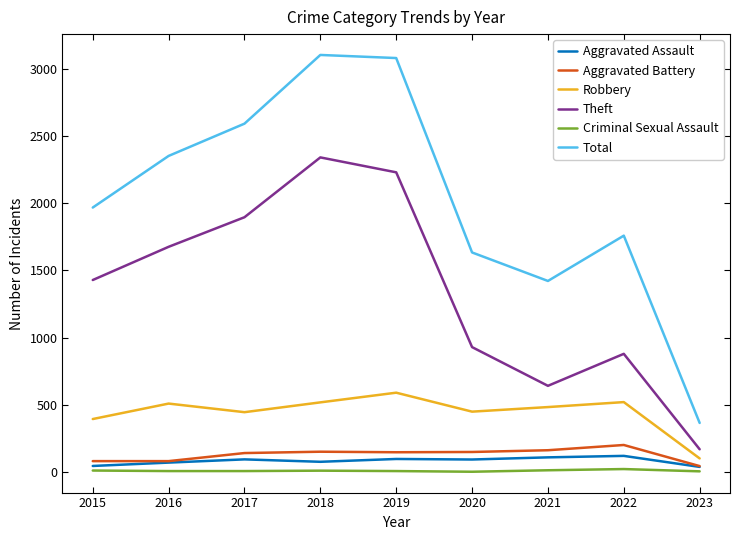

What is the total value across all series at 2023?

728